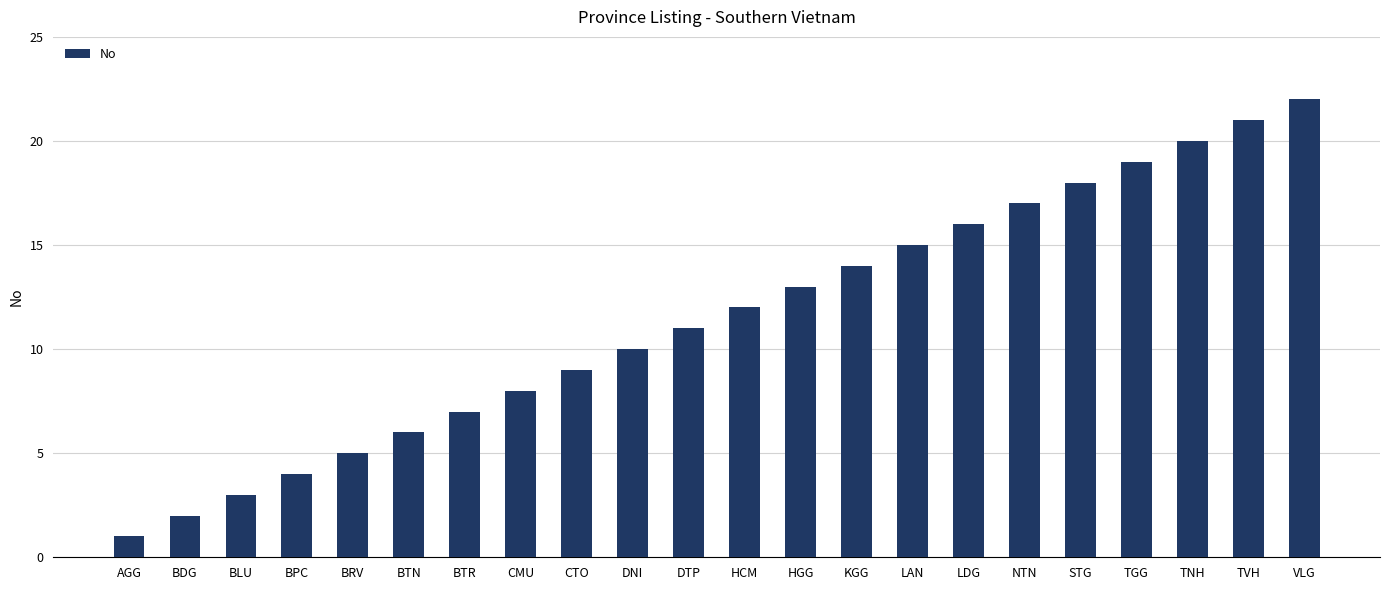

What is the greatest value displayed?

22